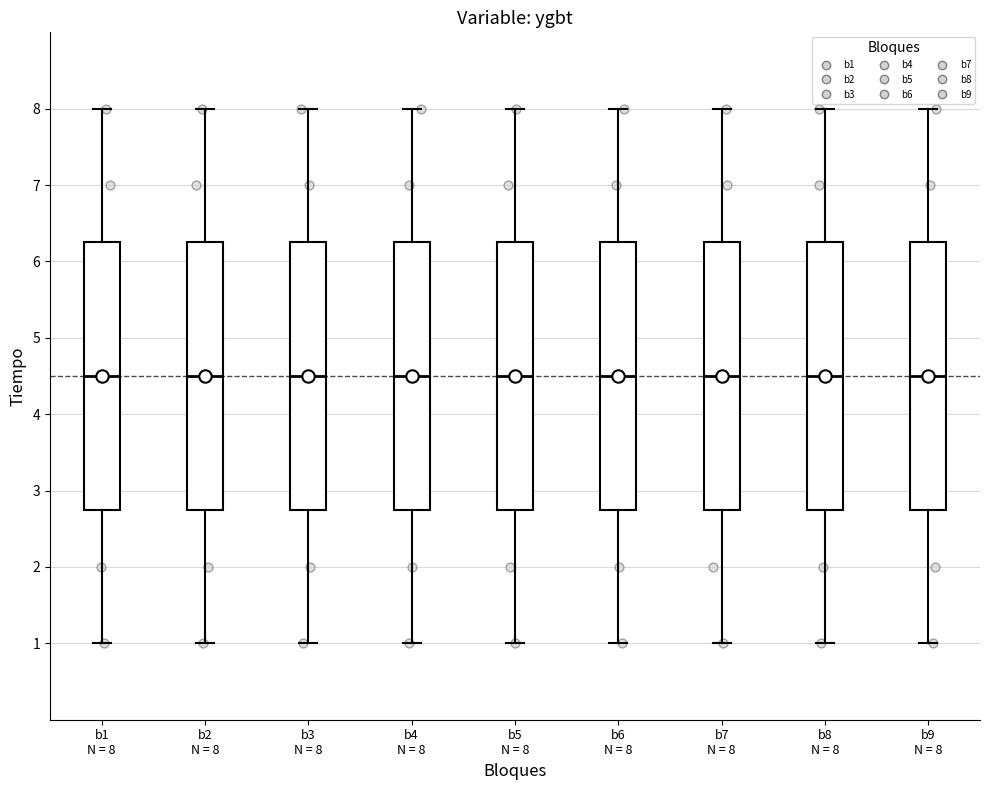

Where does the upper whisker of the box for b3 N = 8 end on the y-axis? The values are not printed on the chart, so give them approximately, as read against the axis.

8.0